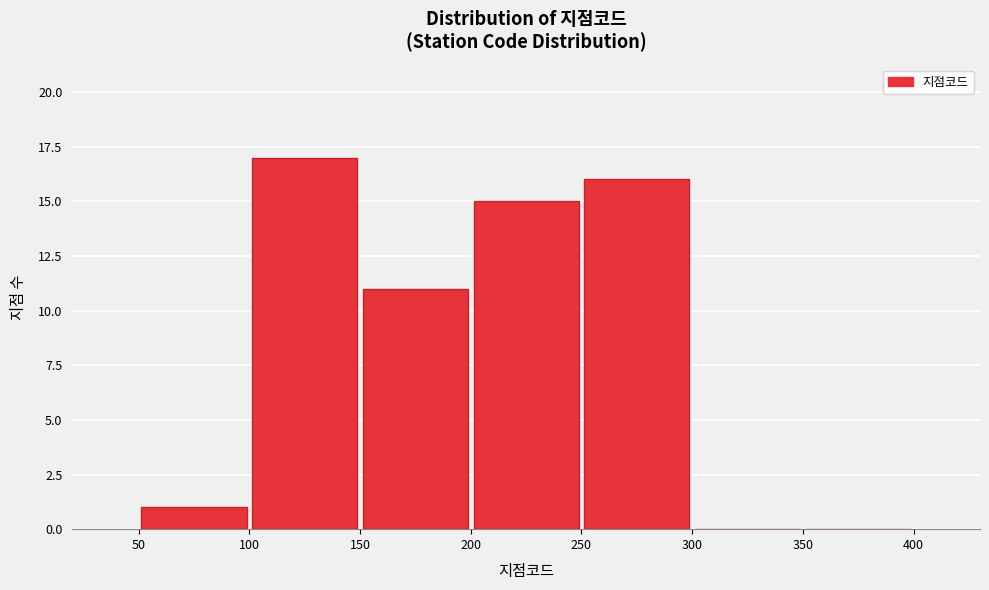

Reading left to right, list every bar in this chart as the range it spans on the x-axis followed by its height. The values are not printed on the chart, so give them approximately, as read against the axis.

50 to 100: 1
100 to 150: 17
150 to 200: 11
200 to 250: 15
250 to 300: 16
300 to 350: 0
350 to 400: 0